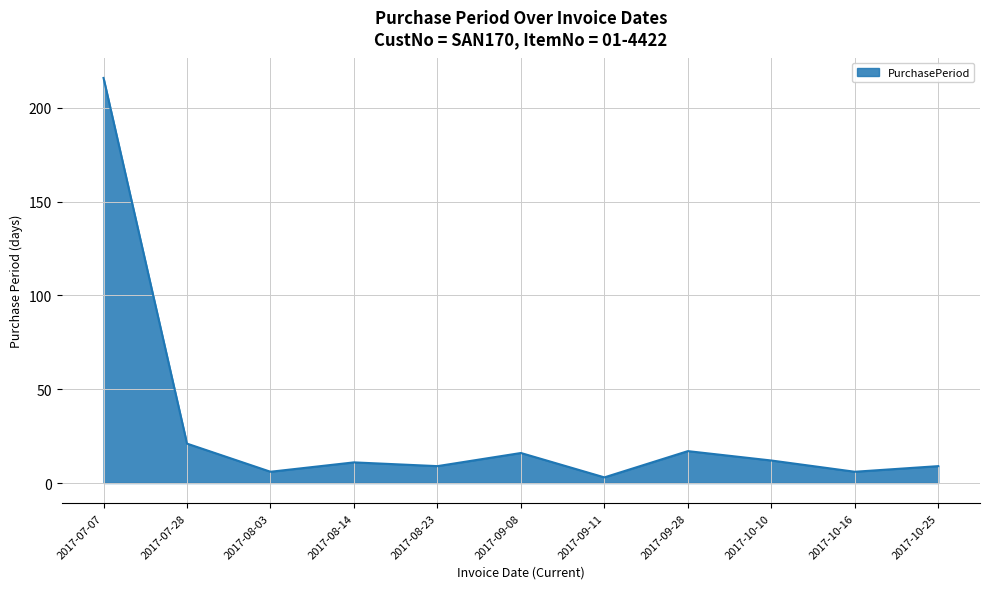

What position from the left is 2017-09-08?

6